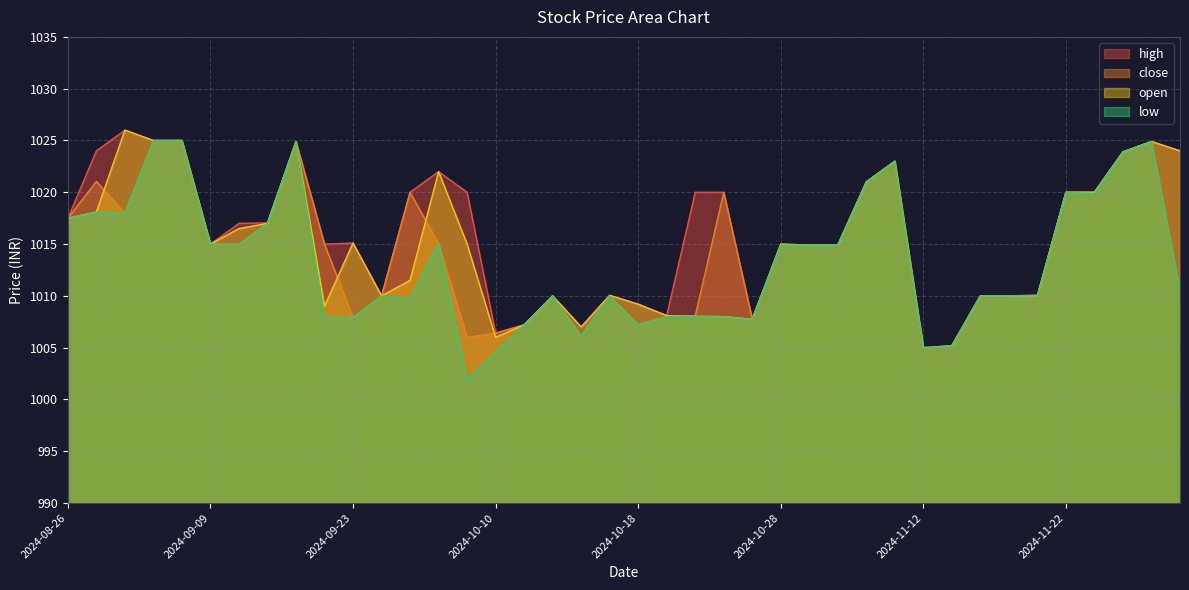

True or false: open and high cross at least once.

False